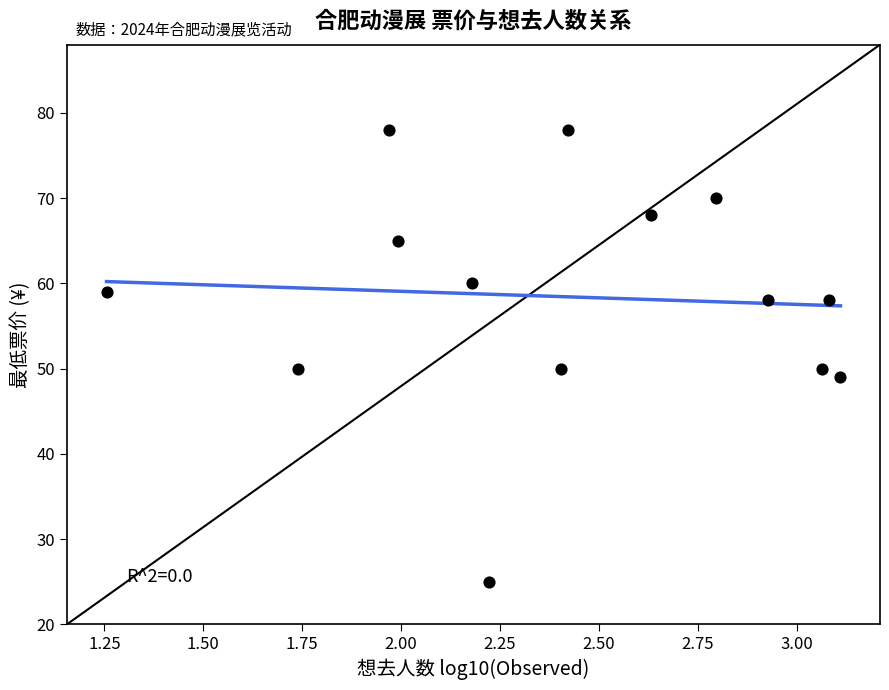

What is the range of Y values (max minus min)?

53